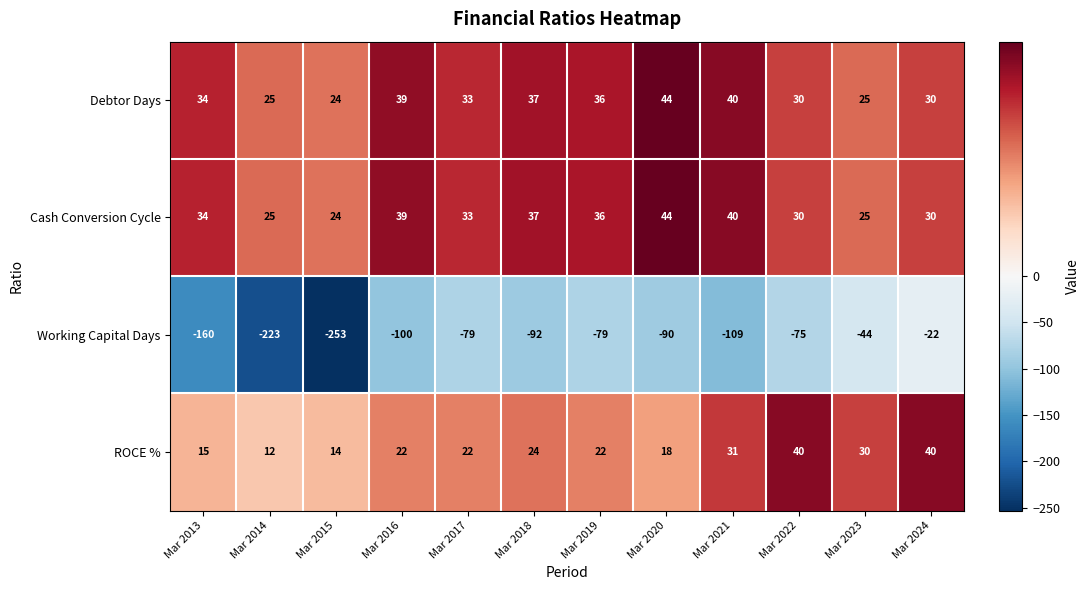

At which label is Cash Conversion Cycle closest to 34?

Mar 2013